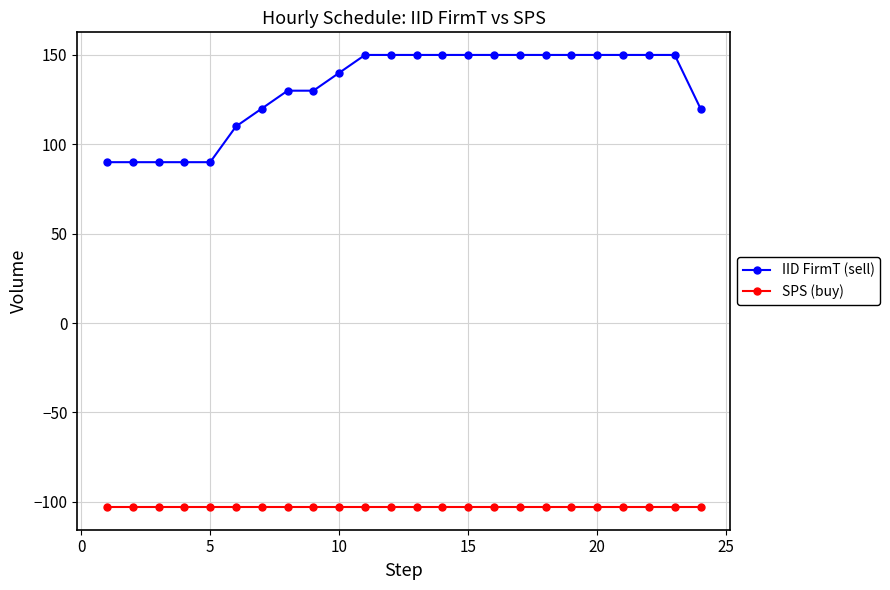

What are all the series names shown in the legend?

IID FirmT (sell), SPS (buy)